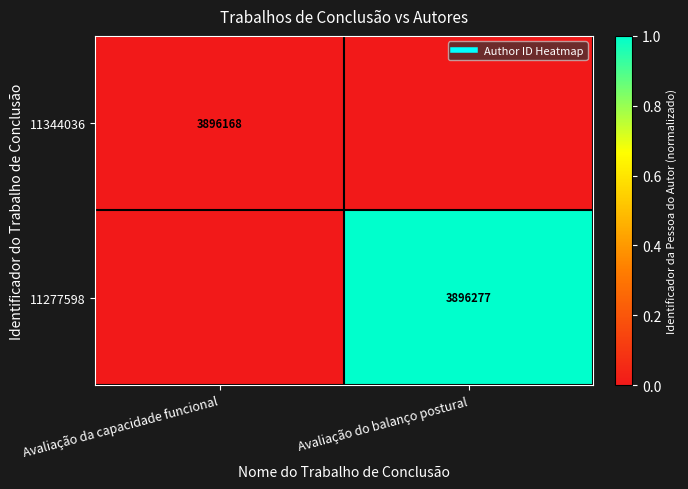

The value of 11344036 at Avaliação da capacidade funcional is 23629.0. True or false?

False